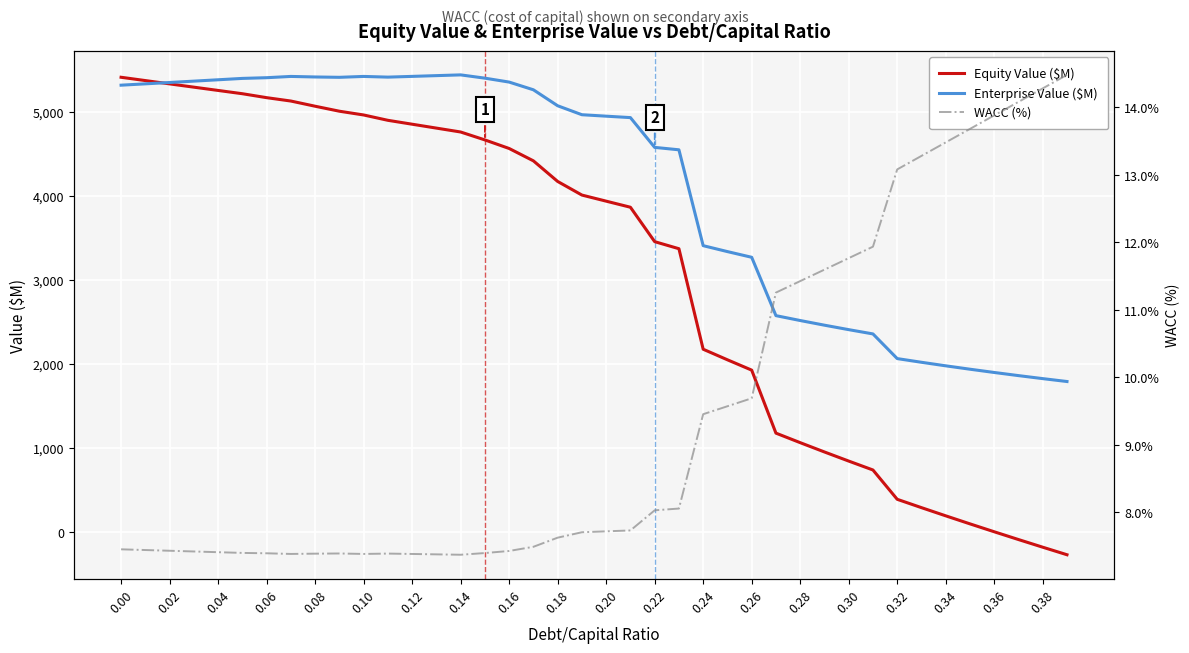

What is the maximum value for Equity Value ($M)?

5412.4